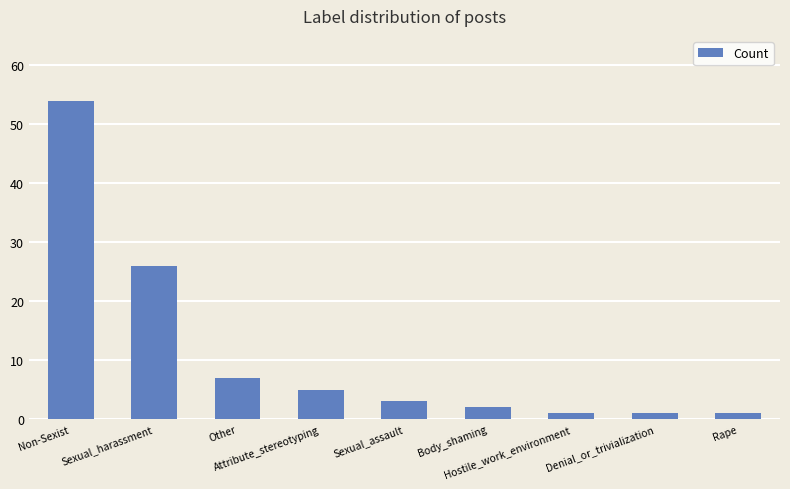

What is the difference between the maximum and minimum values?

53